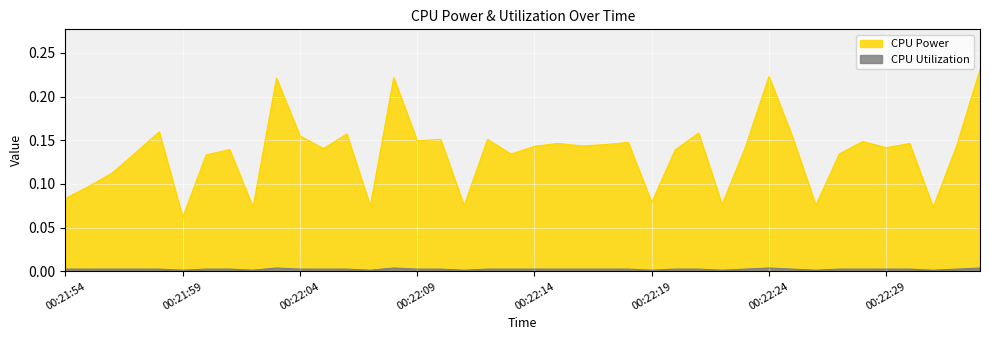

List the labels in order of CPU Power value, smallest first.

00:21:59, 00:22:31, 00:22:02, 00:22:07, 00:22:11, 00:22:26, 00:22:22, 00:22:19, 00:21:54, 00:21:55, 00:21:56, 00:22:00, 00:22:13, 00:22:27, 00:21:57, 00:22:20, 00:22:01, 00:22:05, 00:22:29, 00:22:23, 00:22:14, 00:22:32, 00:22:16, 00:22:17, 00:22:30, 00:22:15, 00:22:18, 00:22:28, 00:22:09, 00:22:10, 00:22:12, 00:22:25, 00:22:04, 00:22:06, 00:22:21, 00:21:58, 00:22:03, 00:22:08, 00:22:24, 00:22:33